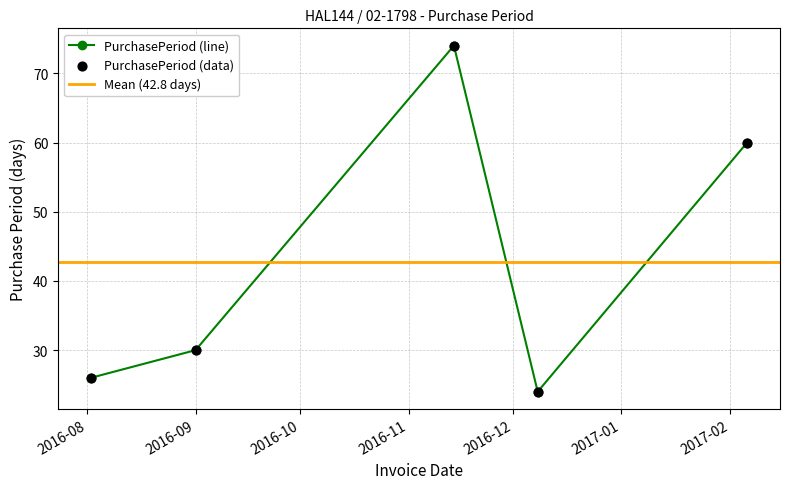

Between 2016-12-08 and 2017-02-06, which is larger?

2017-02-06